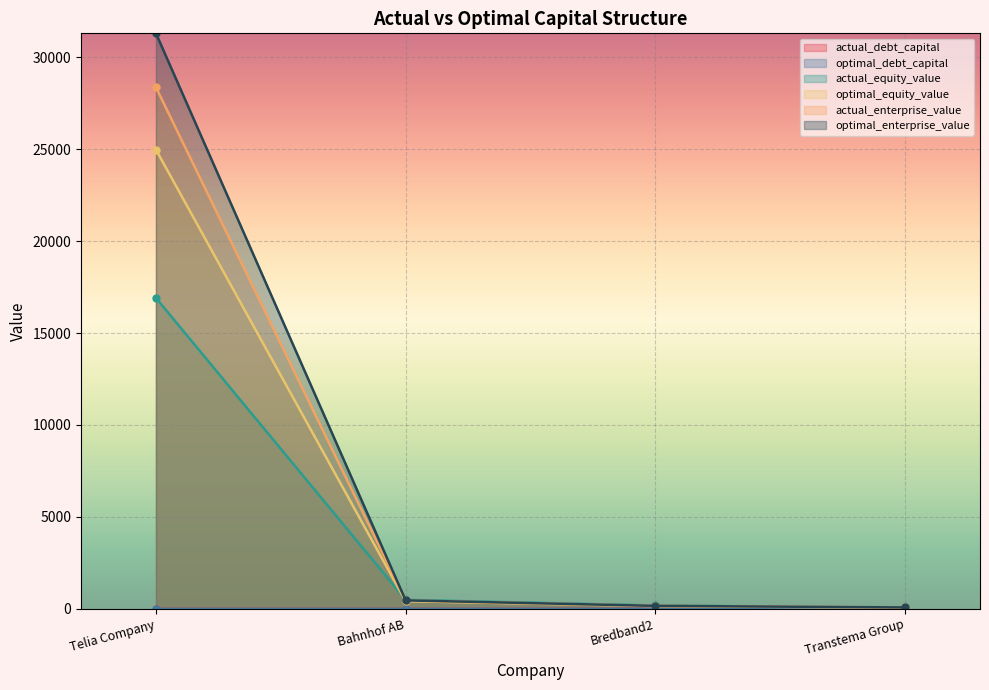

Reading left to right, list all the values displayed in this chart.

actual_debt_capital: Telia Company=0.4	Bahnhof AB=0.0	Bredband2=0.0	Transtema Group=0.3
optimal_debt_capital: Telia Company=0.3	Bahnhof AB=0.2	Bredband2=0.2	Transtema Group=0.3
actual_equity_value: Telia Company=16910.8	Bahnhof AB=485.3	Bredband2=178.4	Transtema Group=51.1
optimal_equity_value: Telia Company=24976.4	Bahnhof AB=412.9	Bredband2=147.3	Transtema Group=52.4
actual_enterprise_value: Telia Company=28368.9	Bahnhof AB=451.4	Bredband2=157.6	Transtema Group=71.4
optimal_enterprise_value: Telia Company=31304.2	Bahnhof AB=456.7	Bredband2=158.7	Transtema Group=72.2